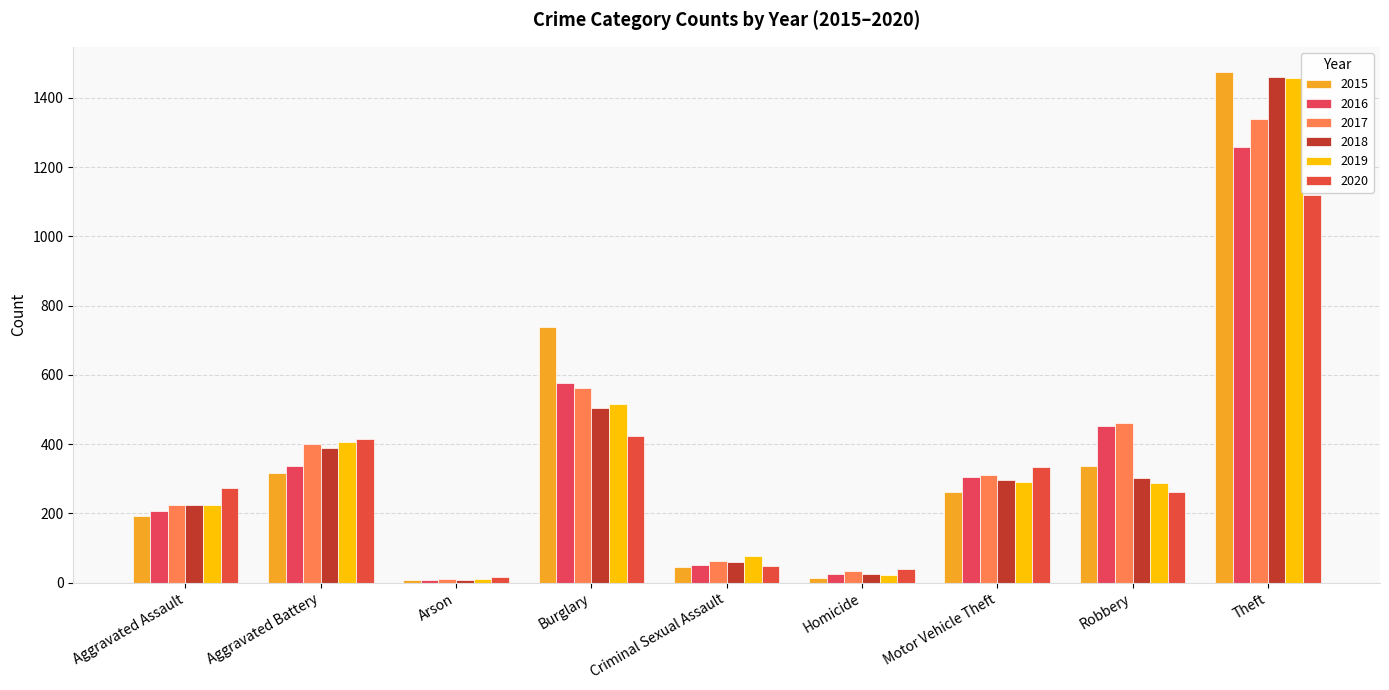

At which category does the chart reach its peak across all series?

Theft